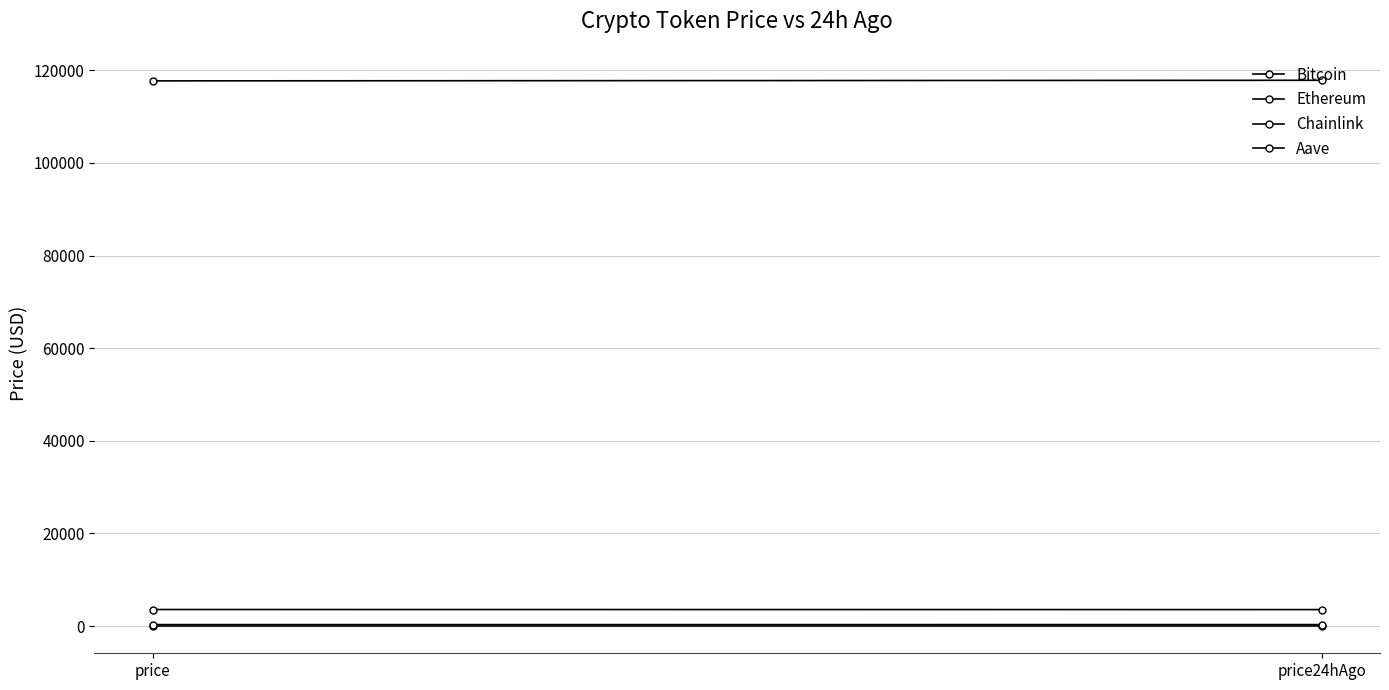

Reading right to left, what are all the values shown in this chart?

Bitcoin: 117848.0	117720.0
Ethereum: 3560.0	3575.3
Chainlink: 17.8	18.3
Aave: 321.2	315.9